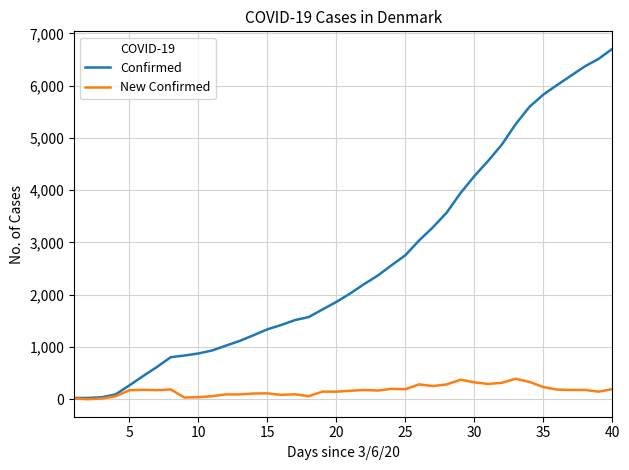

Which series has the largest range (max minus min)?

Confirmed